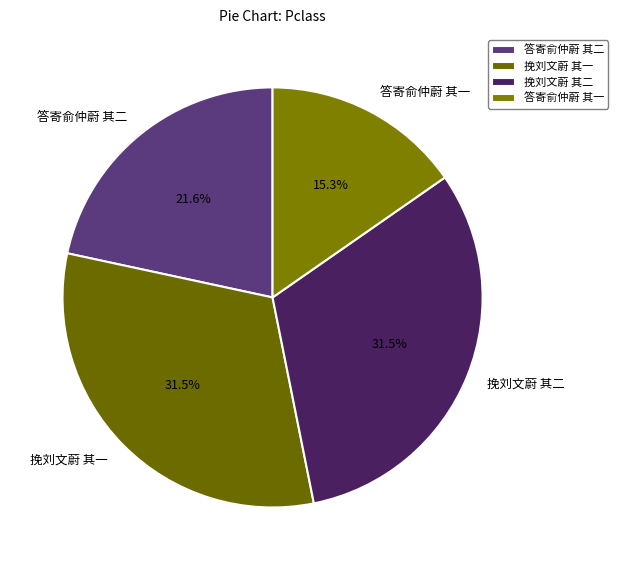

Between 答寄俞仲蔚 其一 and 挽刘文蔚 其二, which is larger?

挽刘文蔚 其二